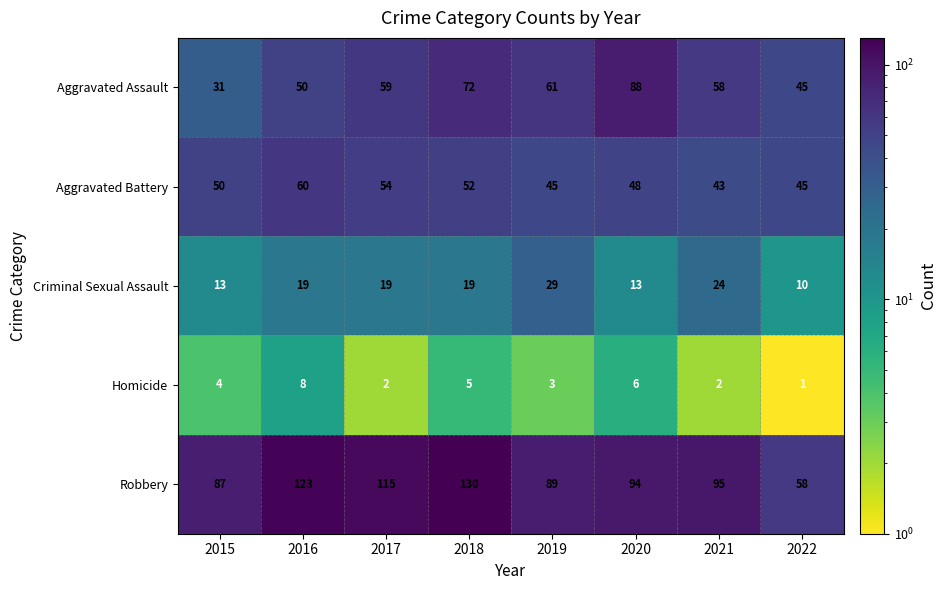

At which label is Aggravated Battery closest to 51?

2015